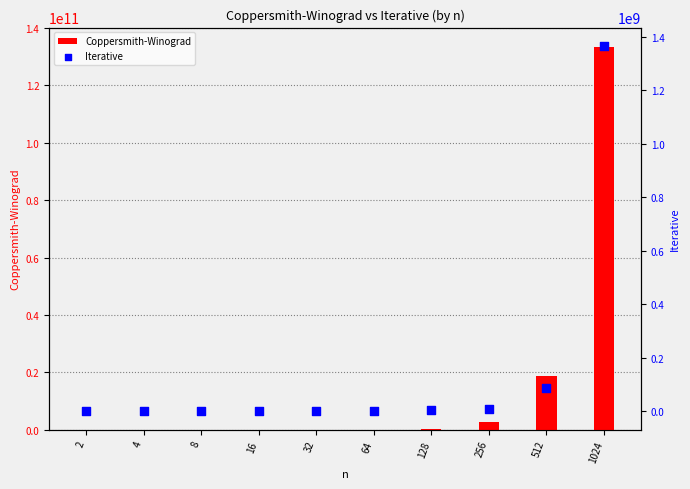

Is the value of Iterative at 2 greater than the value of Coppersmith-Winograd at 4?

No